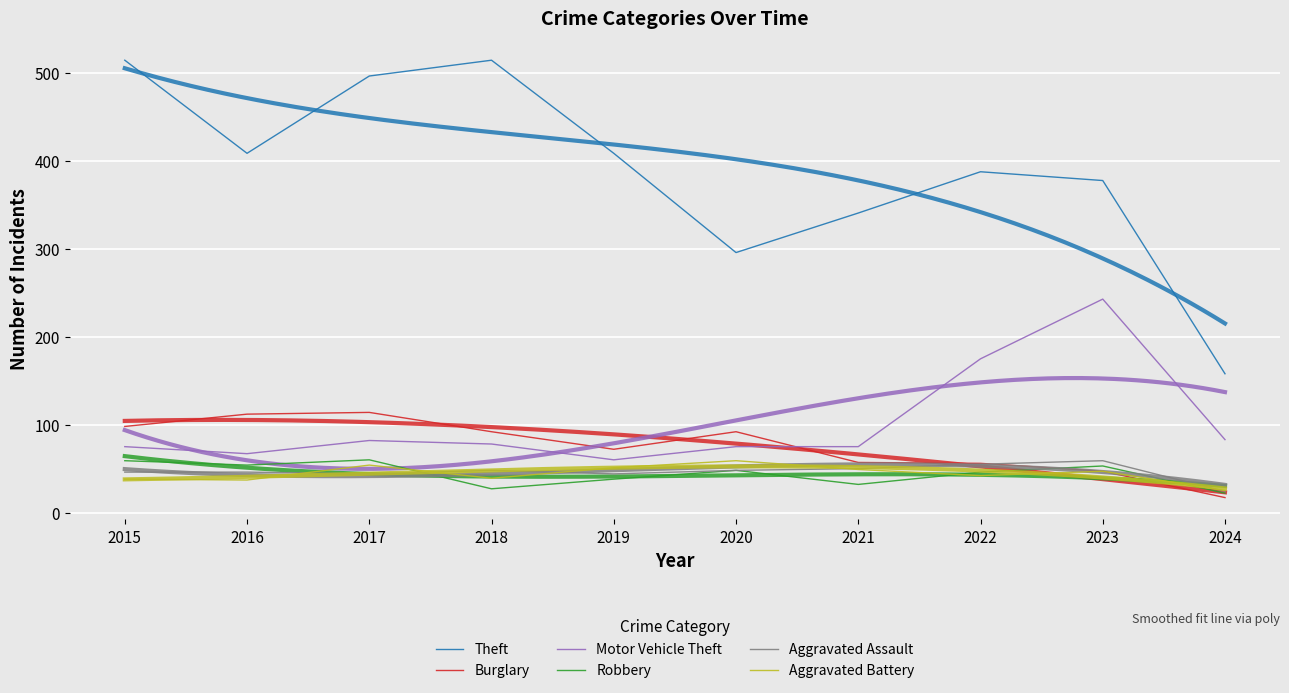

How many data points in Burglary are less than 92?

5